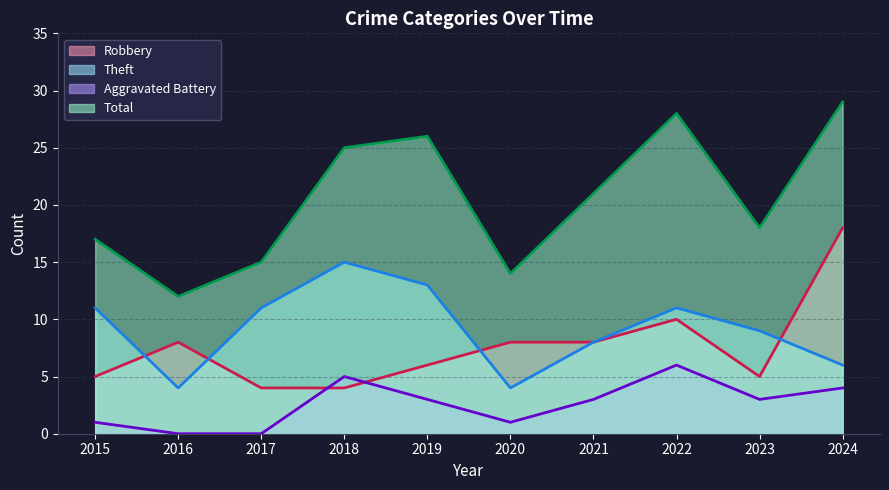

At which category does Robbery reach its first local valley?

2023